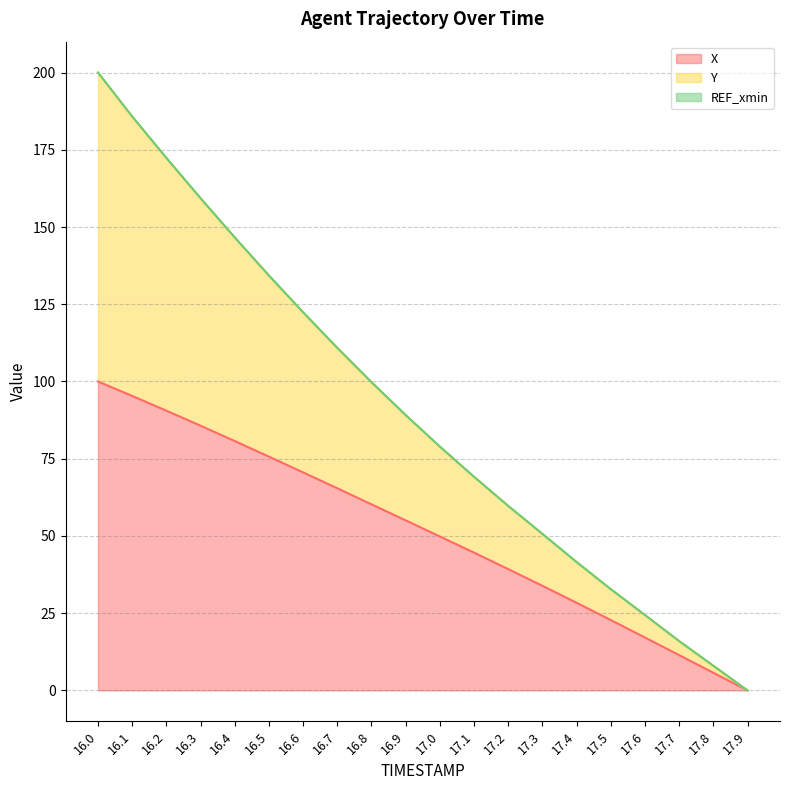

What is the label of the 1st point from the left?

16.0